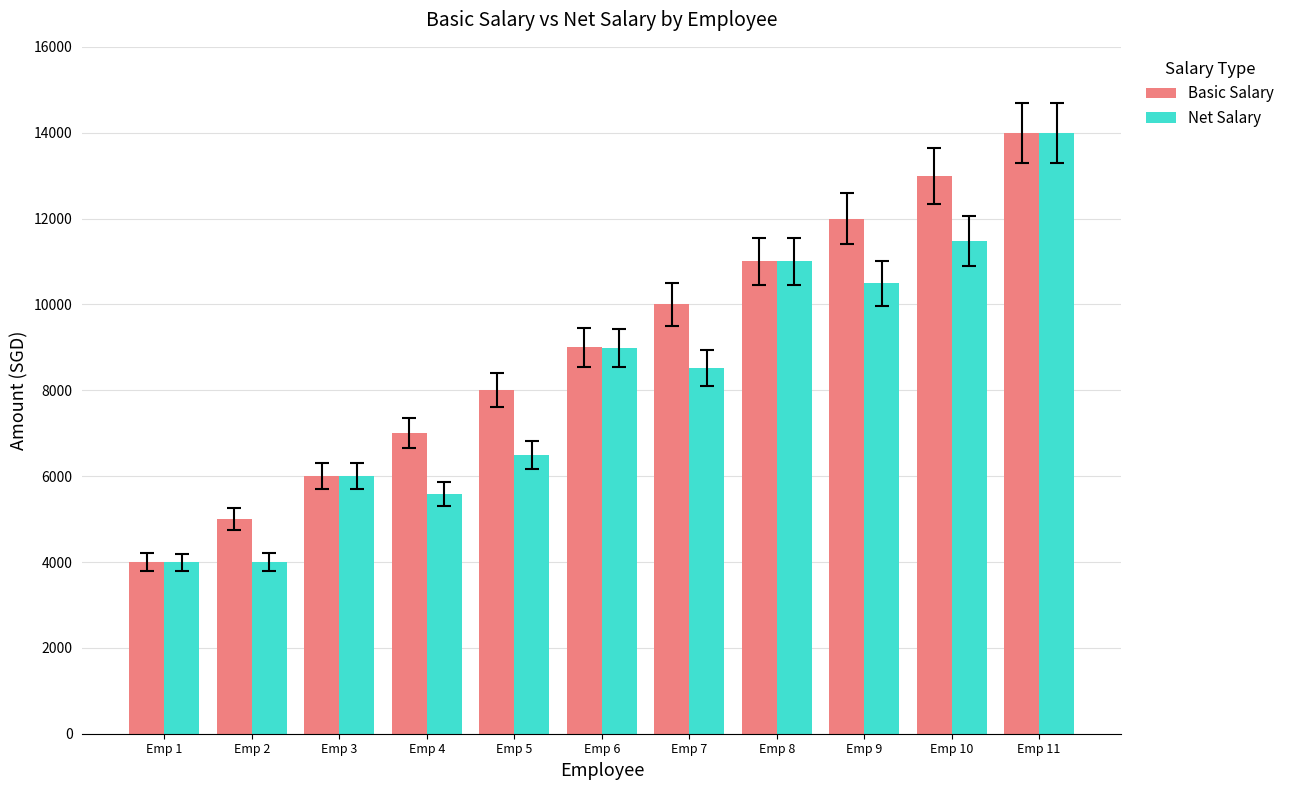

How many distinct data groups are displayed?

2